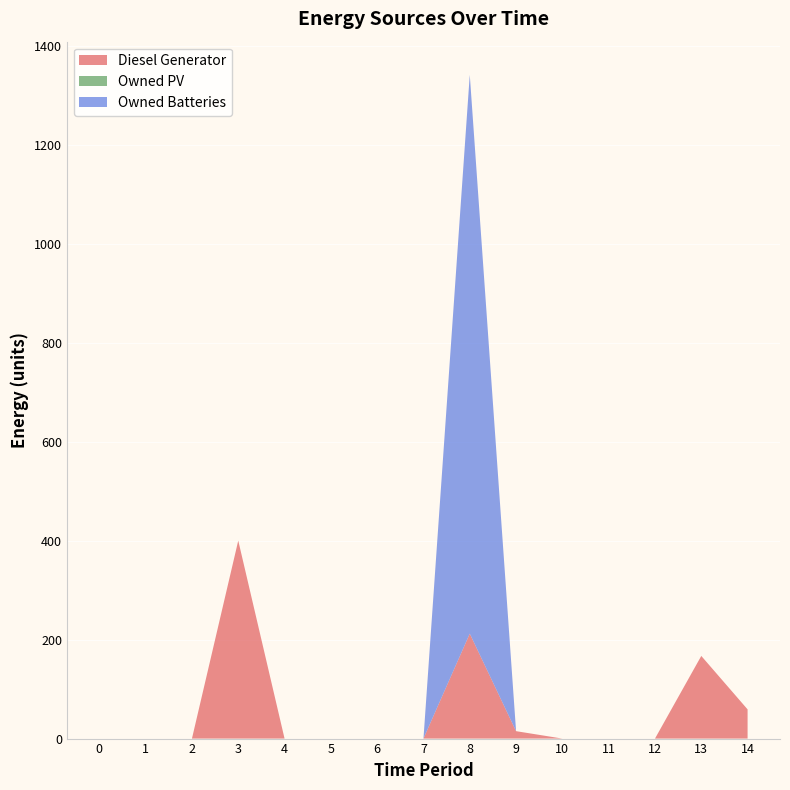

Reading left to right, transcribe all the data shown in this chart.

Diesel Generator: 0	0	0	400	0	0	0	0	212	15	0	0	0	167	59
Owned PV: 0	0	0	0	0	0	0	0	0	0	0	0	0	0	0
Owned Batteries: 0	0	0	0	0	0	0	0	1129	0	0	0	0	0	0